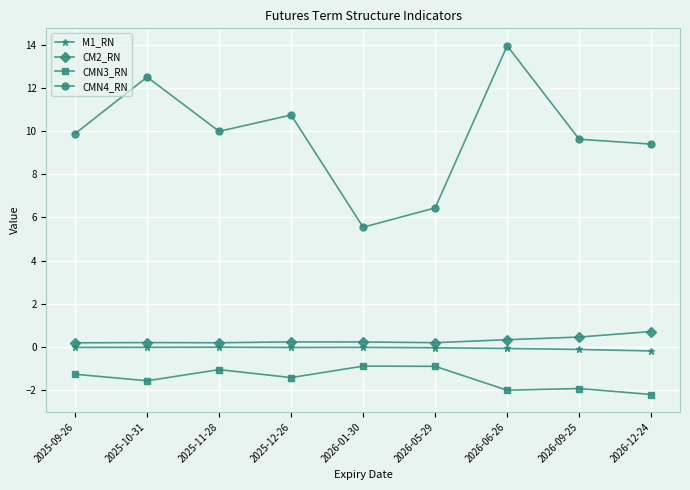

At which category does CMN4_RN reach its first local peak?

2025-10-31